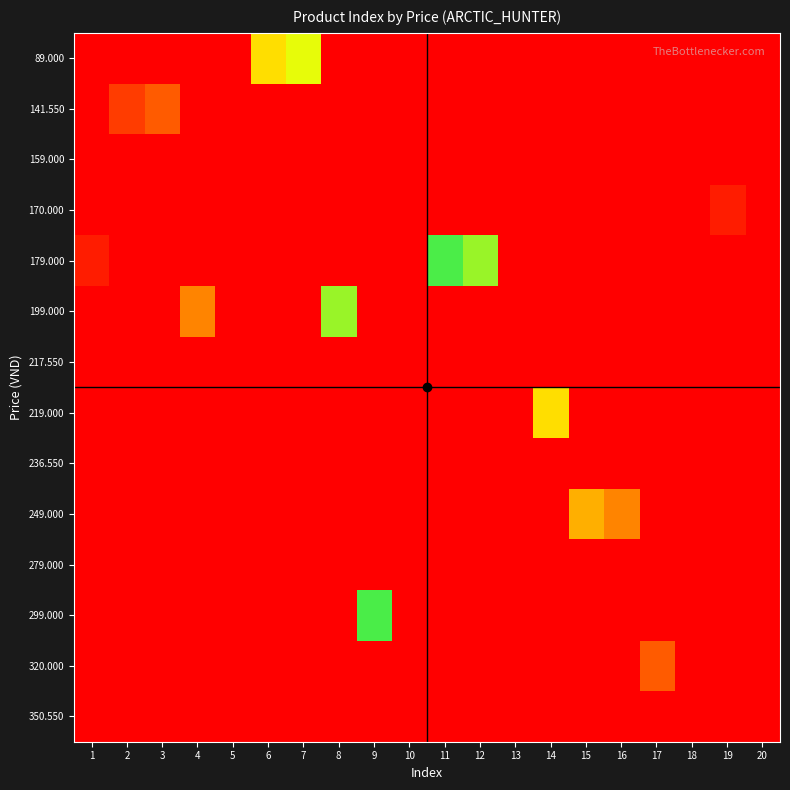

Which has a higher value, 2 or 11?

2